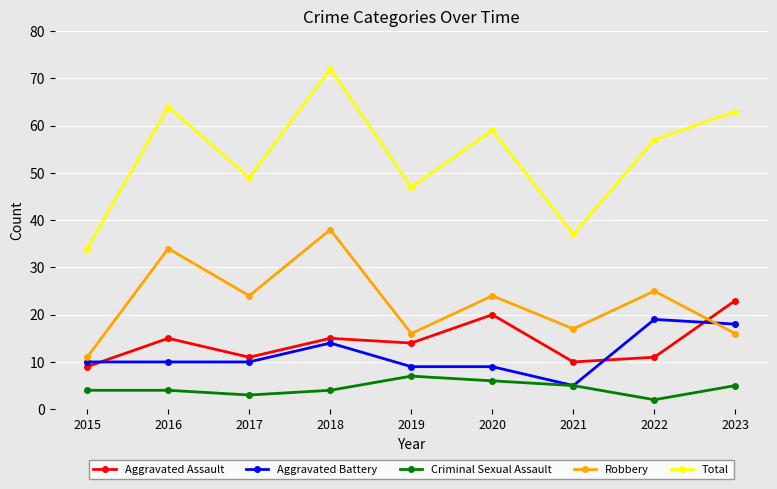

In Robbery, how many points are lower than both neighbors (excluding endpoints)?

3